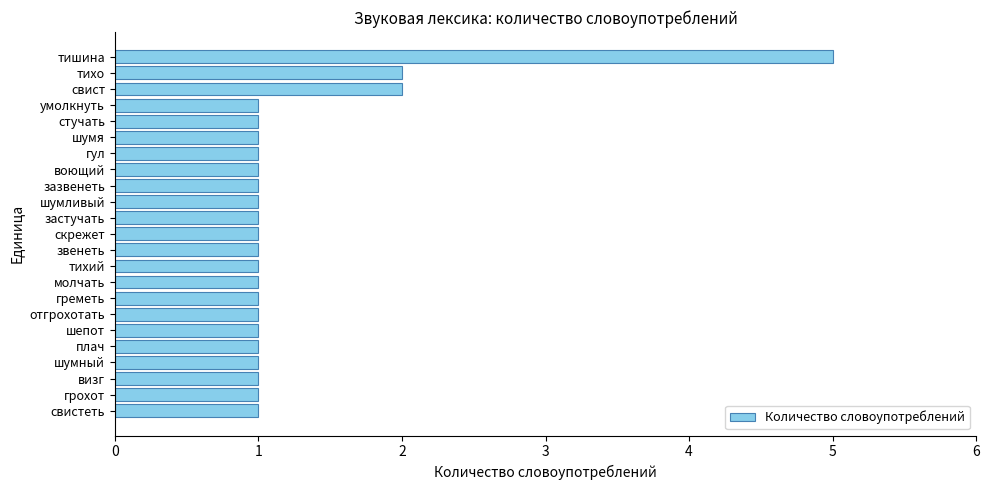

What is the greatest value displayed?

5